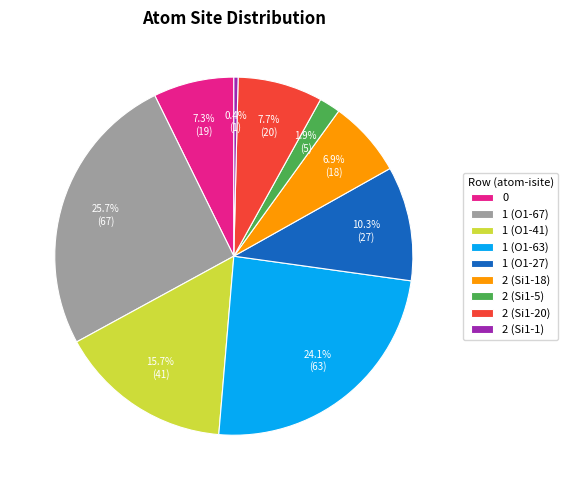

Is there any slice that represents more than half of the pie?

No